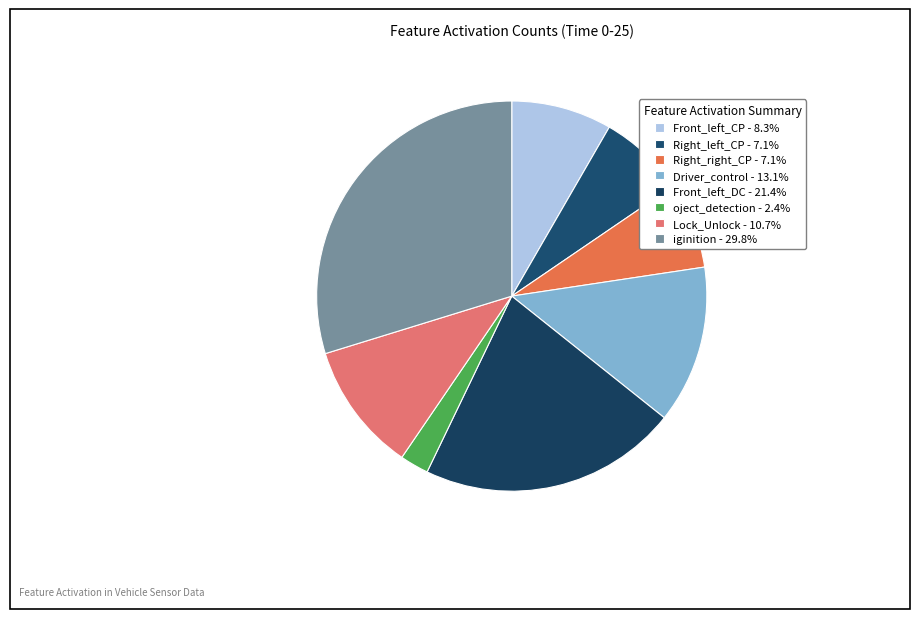

The Right_left_CP slice represents 21% of the pie. True or false?

False